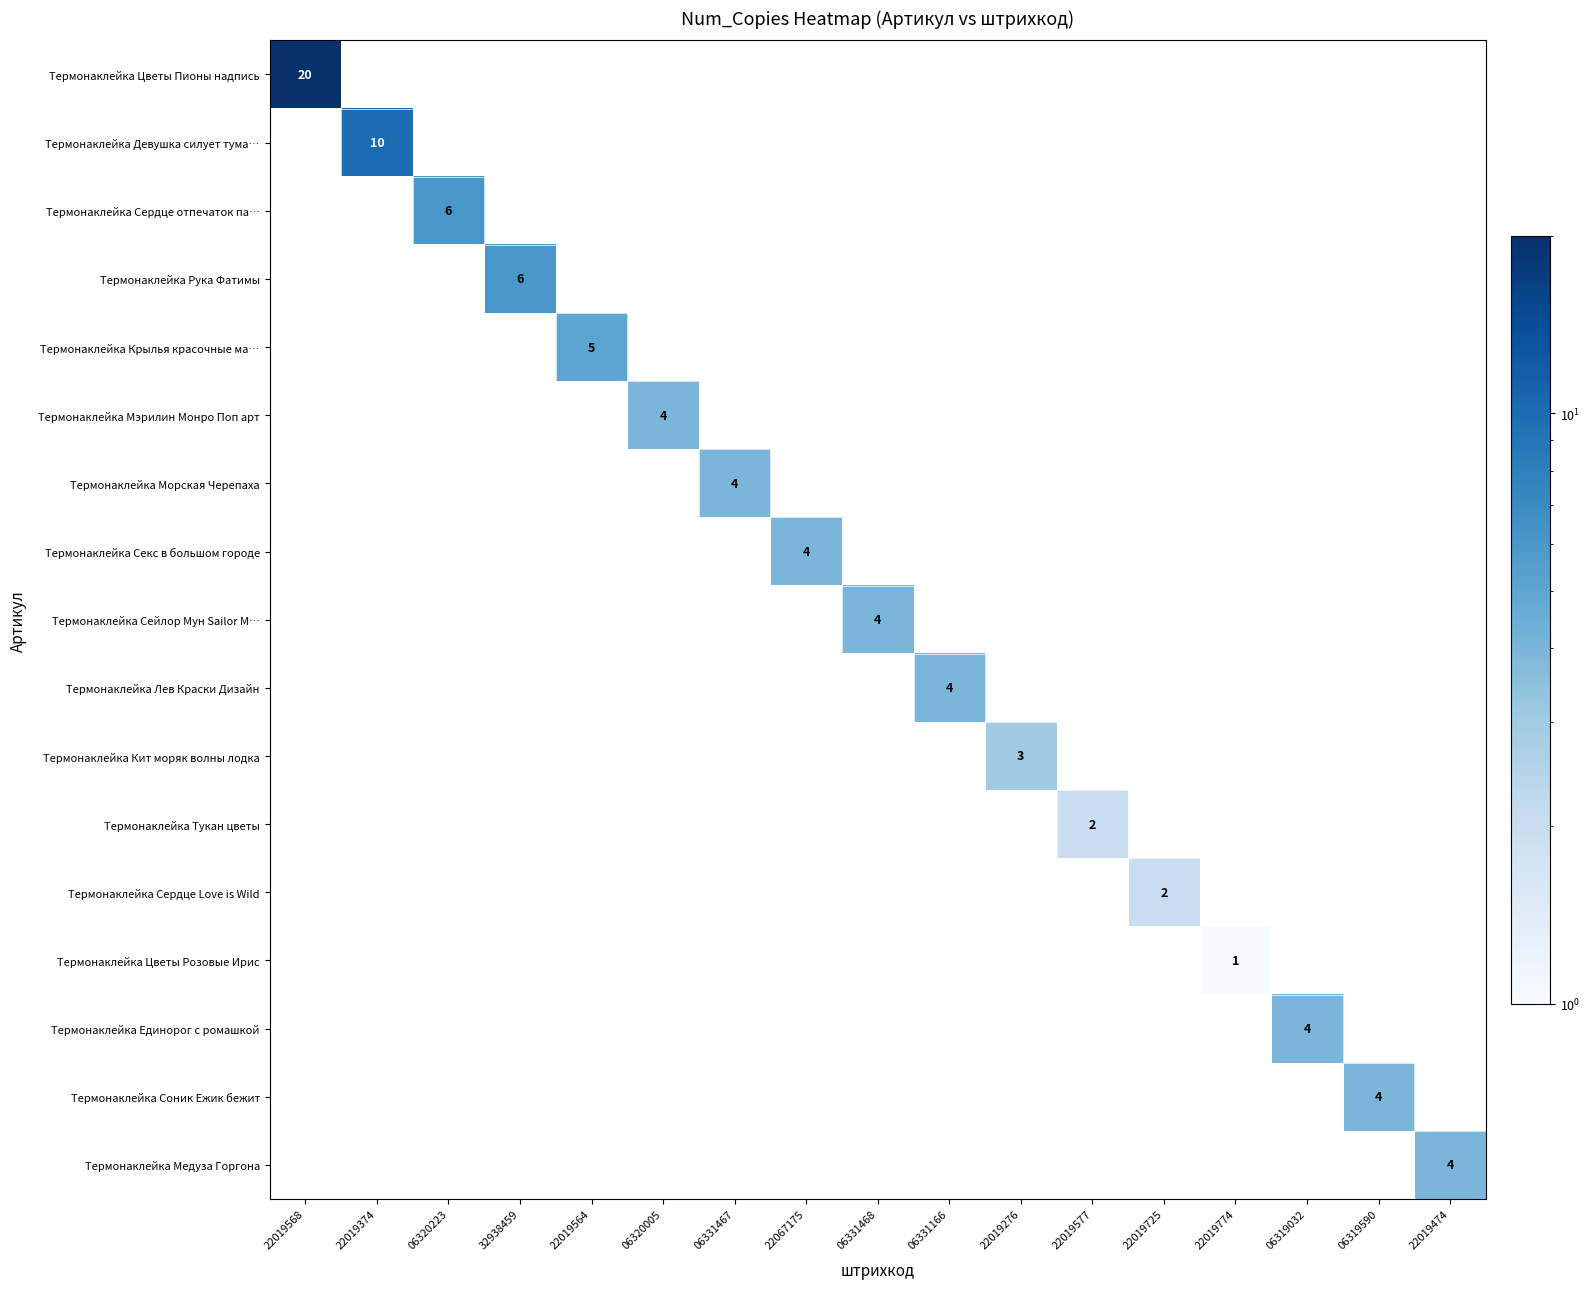

At which label does Термонаклейка Кит моряк волны лодка reach its peak?

22019276